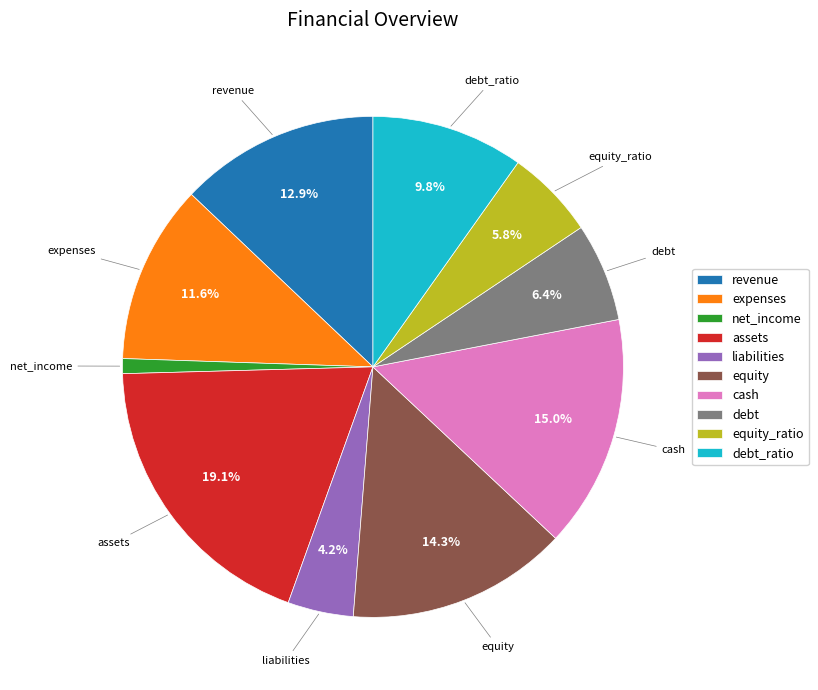

Is cash the majority of the pie?

No